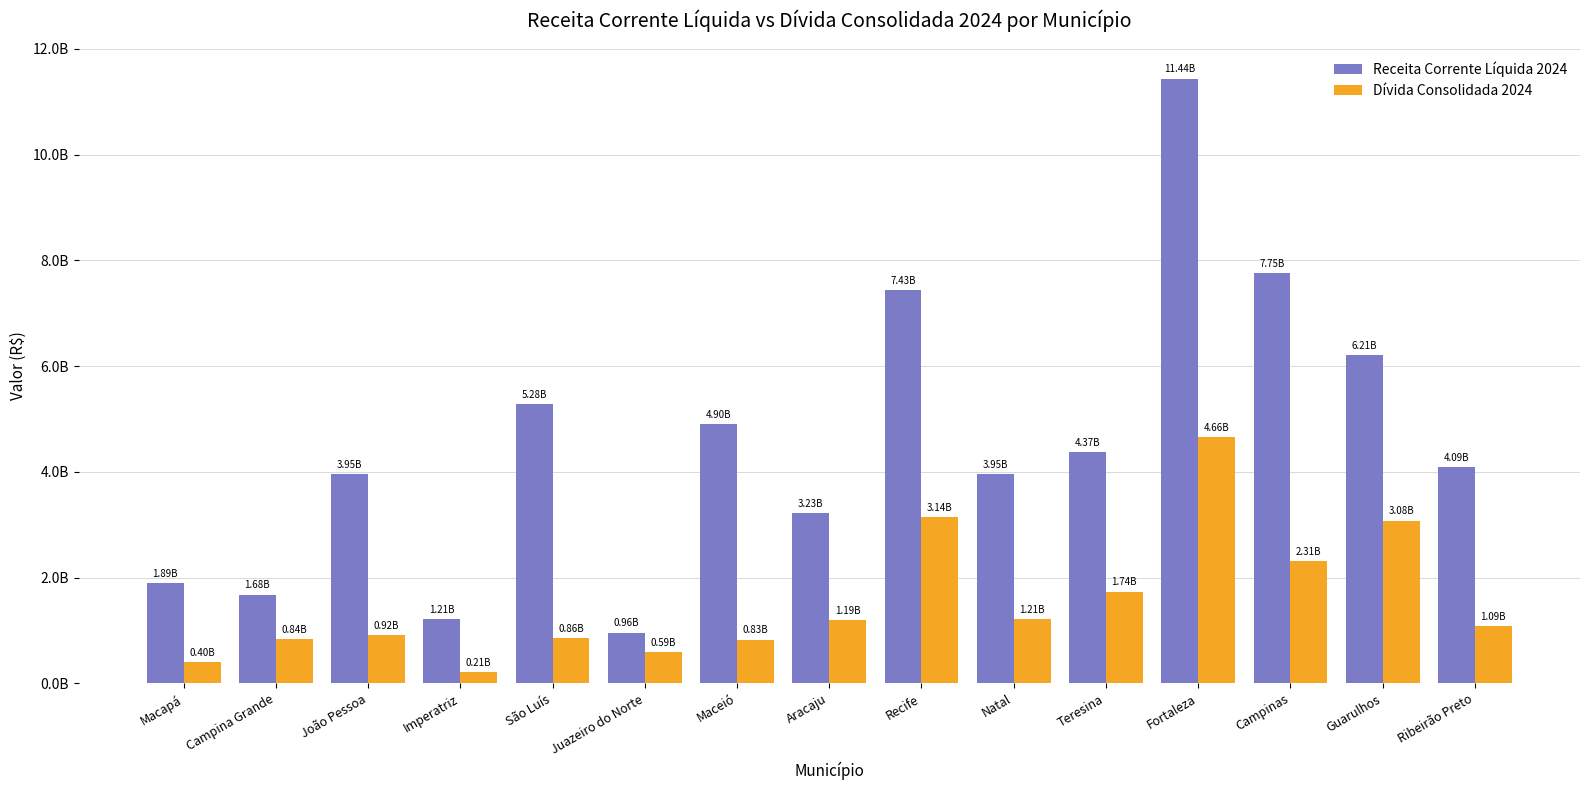

What is the sum of the Receita Corrente Líquida 2024 values at Macapá and São Luís?

7173690573.1